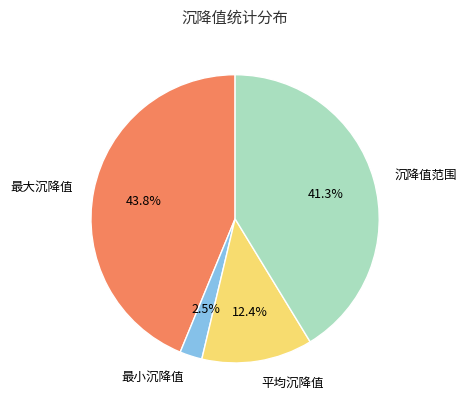

Is there any slice that represents more than half of the pie?

No